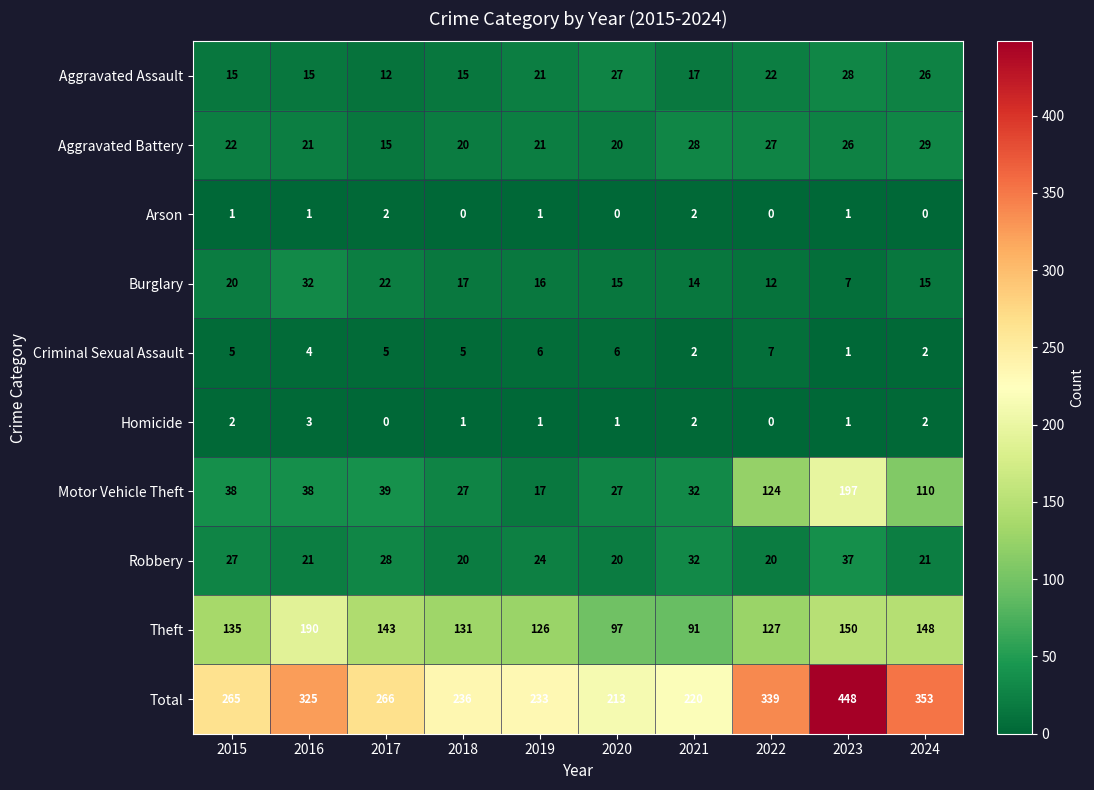

At which category does the chart reach its peak across all series?

2023